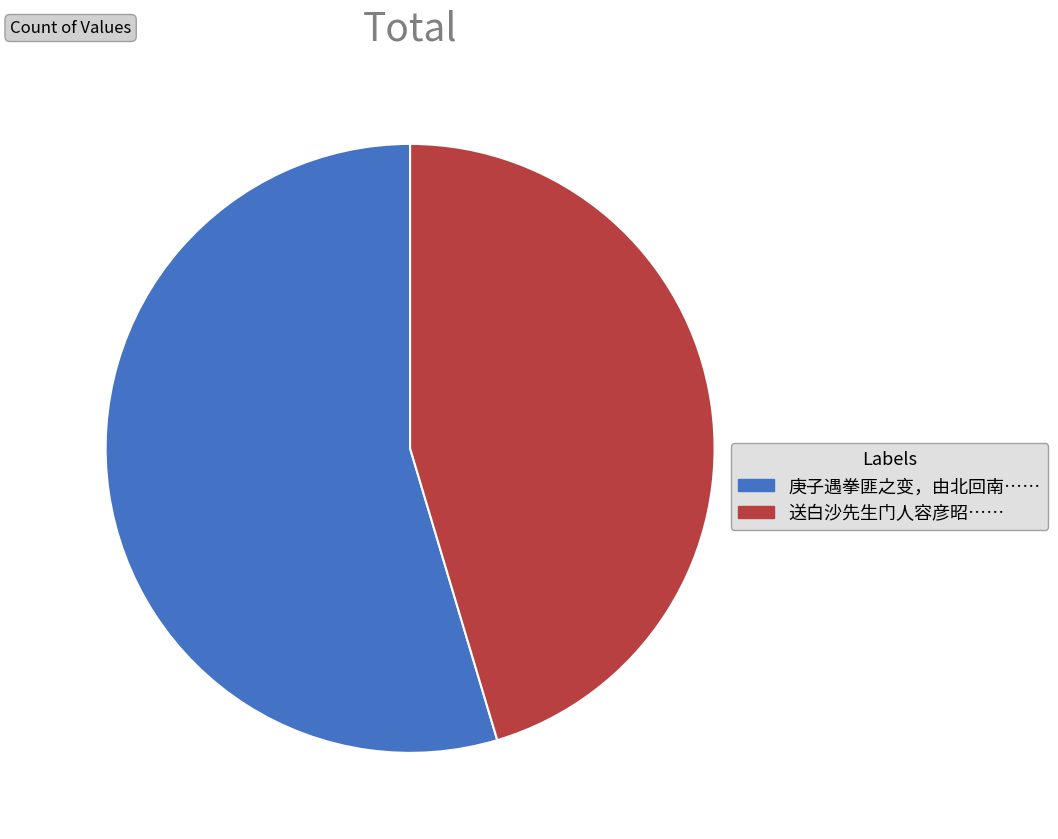

Is it true that 庚子遇拳匪之变，由北回南…… is 55% of the pie?

True